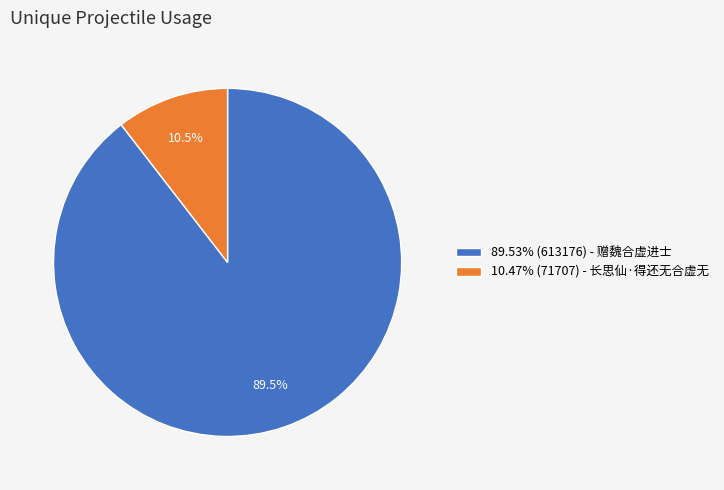

Does 89.53% (613176) - 赠魏合虚进士 represent more than half of the total?

Yes